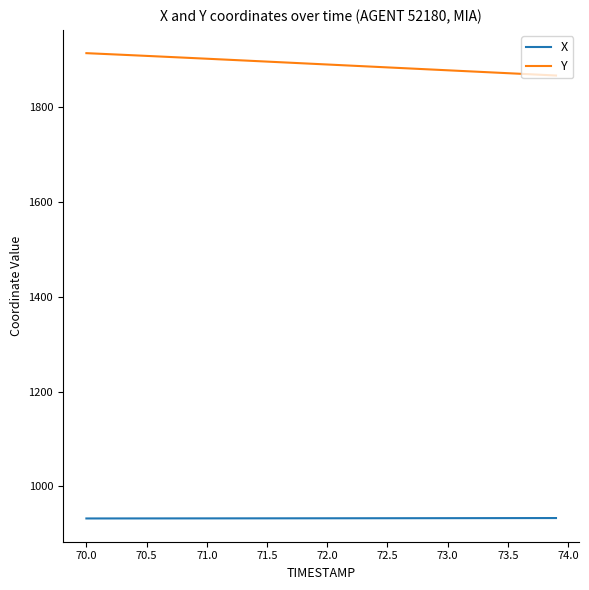

How many values in the Y series exceed 1891?

20